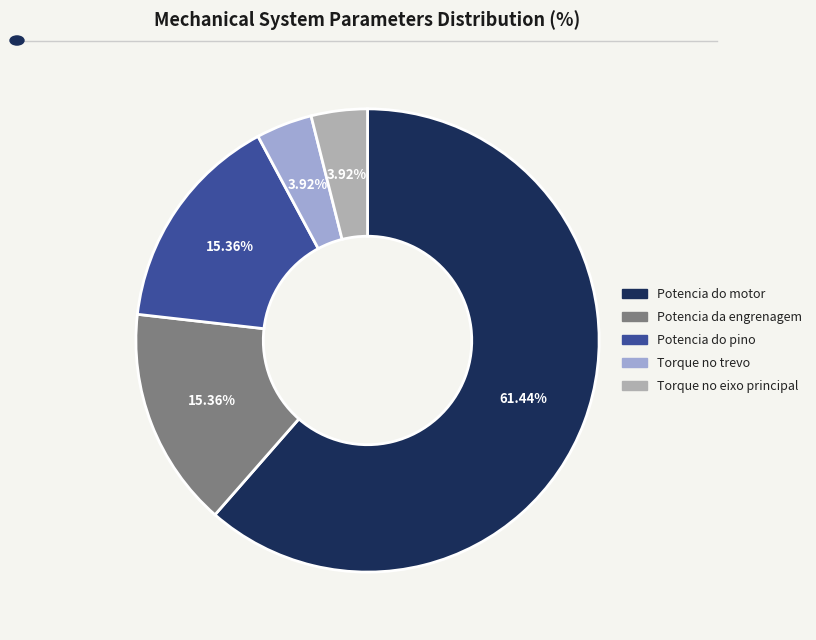

Which has a higher value, Potencia do motor or Potencia do pino?

Potencia do motor